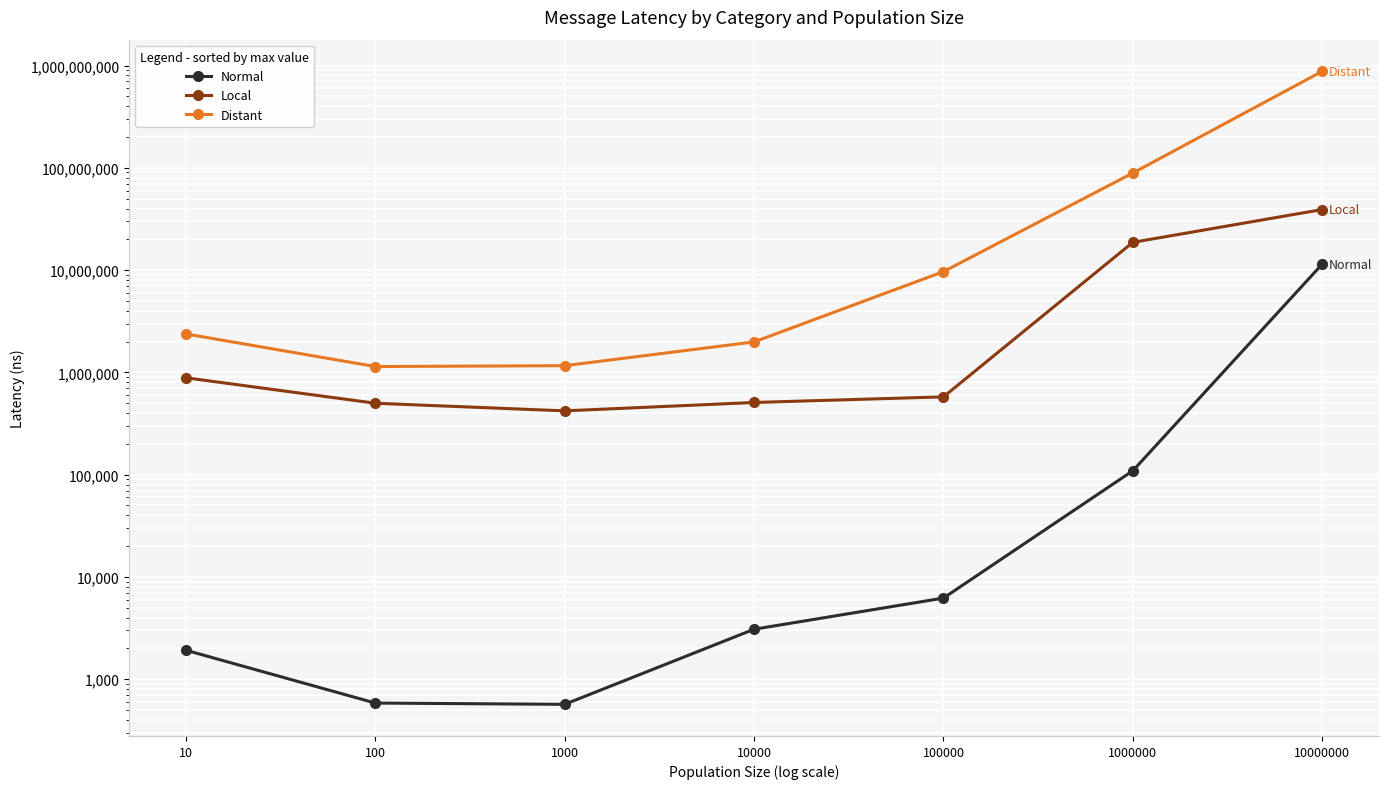

How many lines are shown in the chart?

3